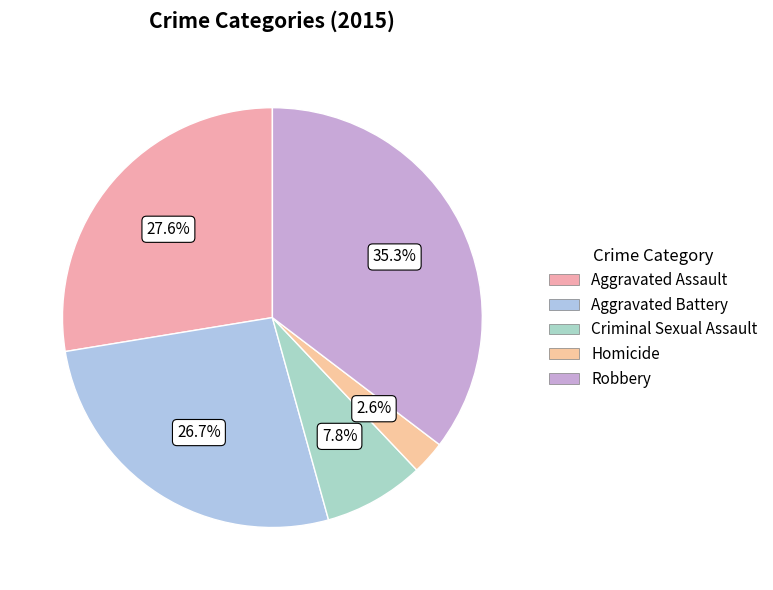

To the nearest percent, what percentage of the pie is Homicide?

3%